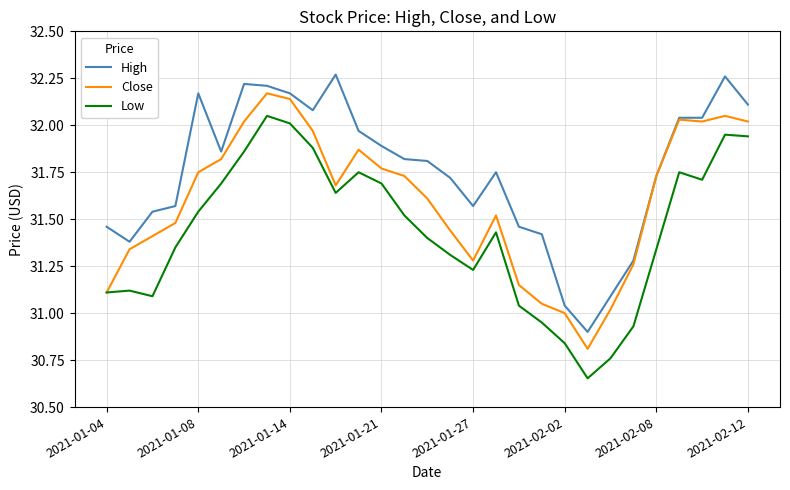

Rank the series by their maximum value, from highest to lowest.

High, Close, Low